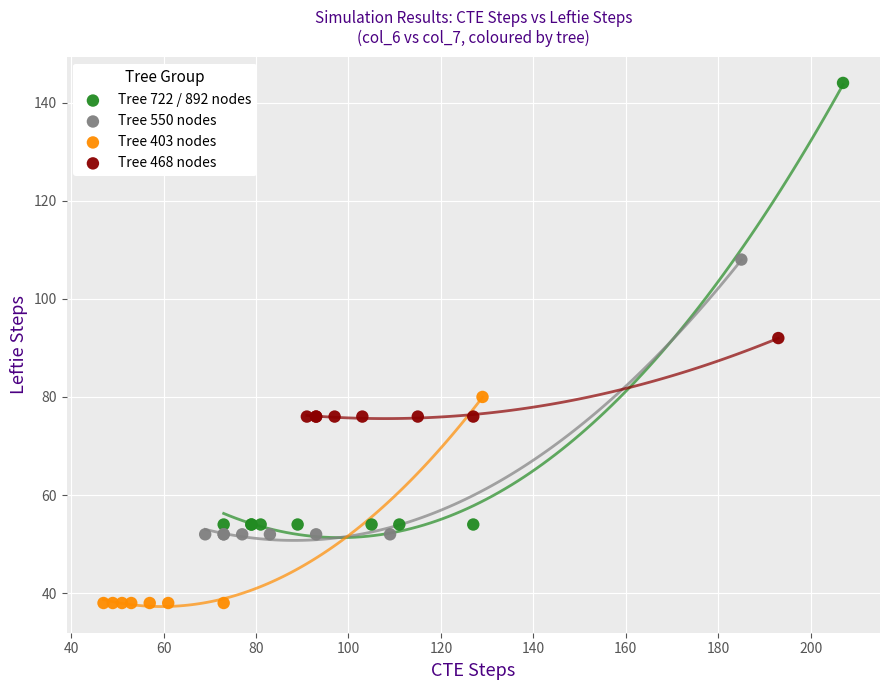

Which series reaches the maximum Y coordinate?

Tree 722 / 892 nodes